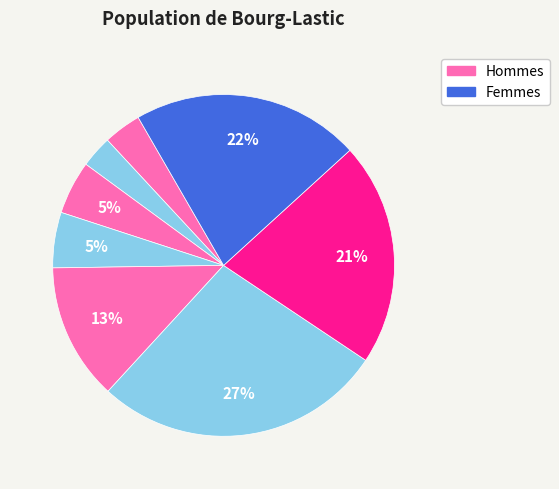

How many segments does this pie chart have?

8